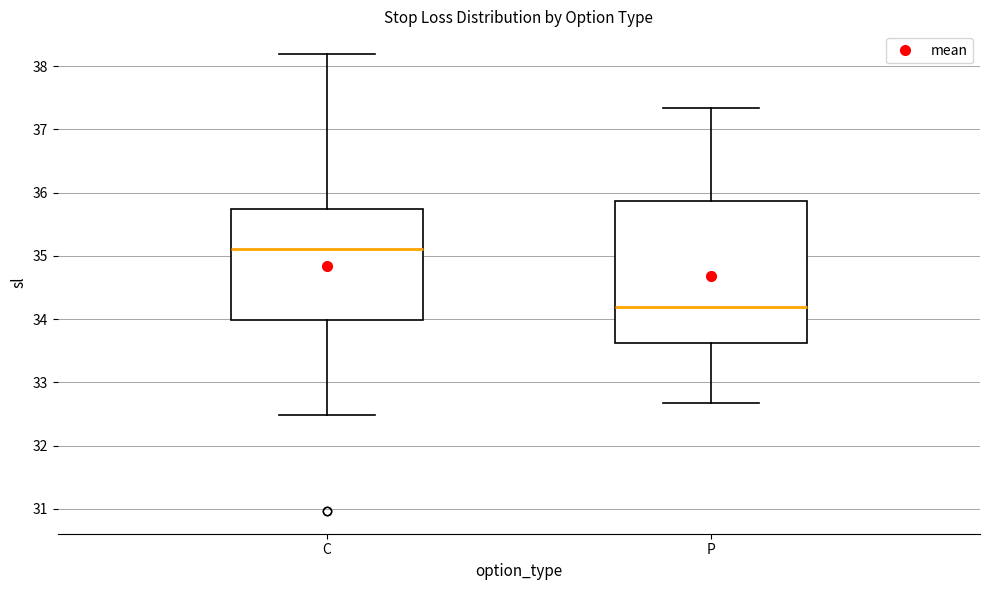

Which box's median line is the lowest?

P